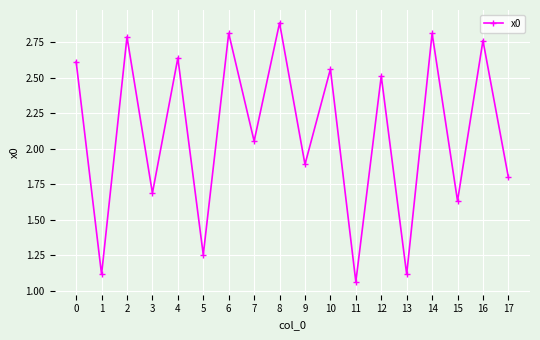

What is the sum of the values at 10 and 8?

5.4